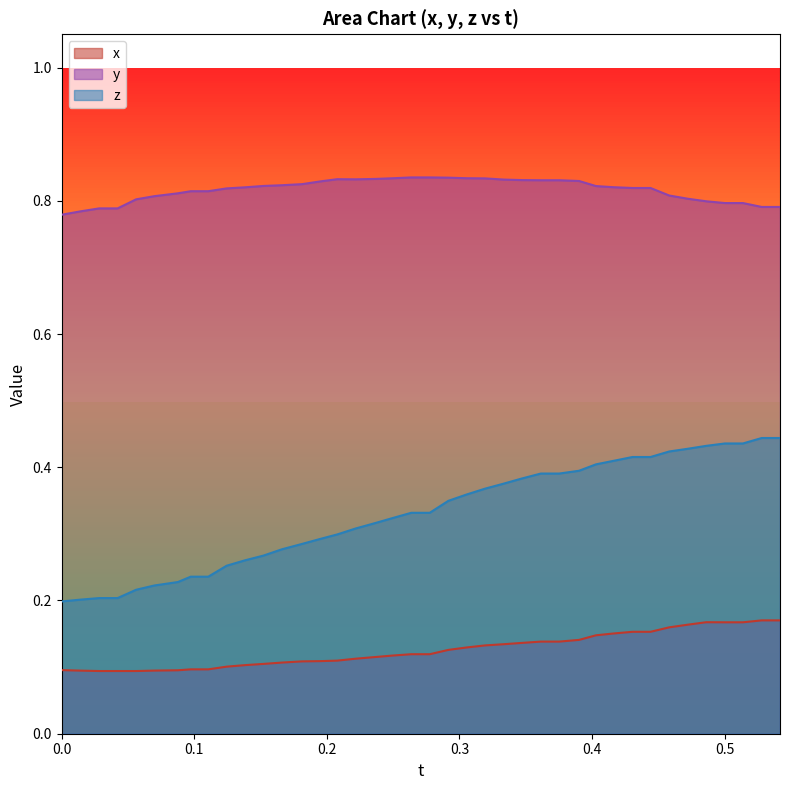

What is the greatest value displayed?

0.8